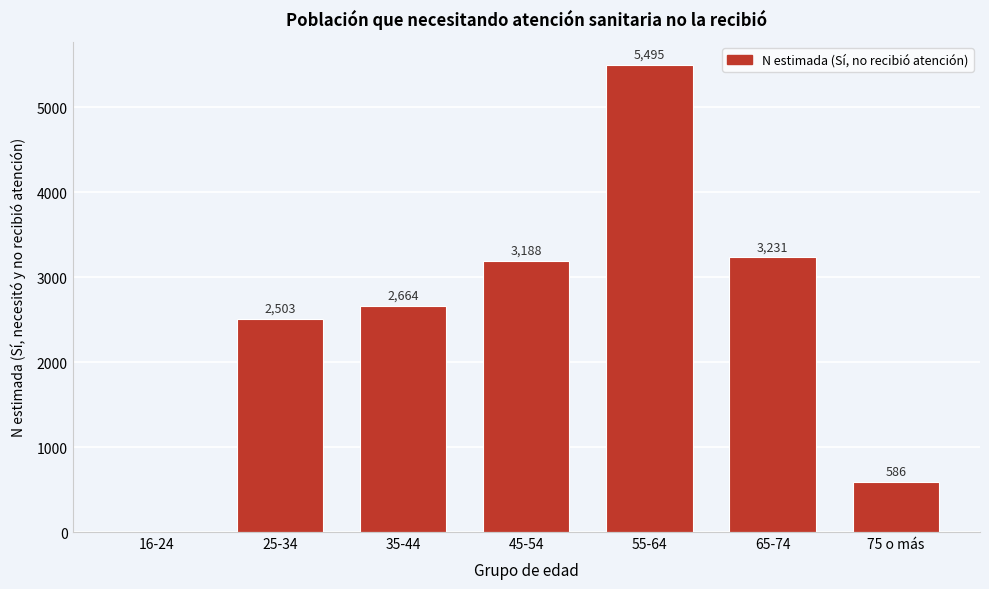

Reading left to right, what are all the values shown in this chart?

16-24=0	25-34=2503	35-44=2664	45-54=3188	55-64=5495	65-74=3231	75 o más=586